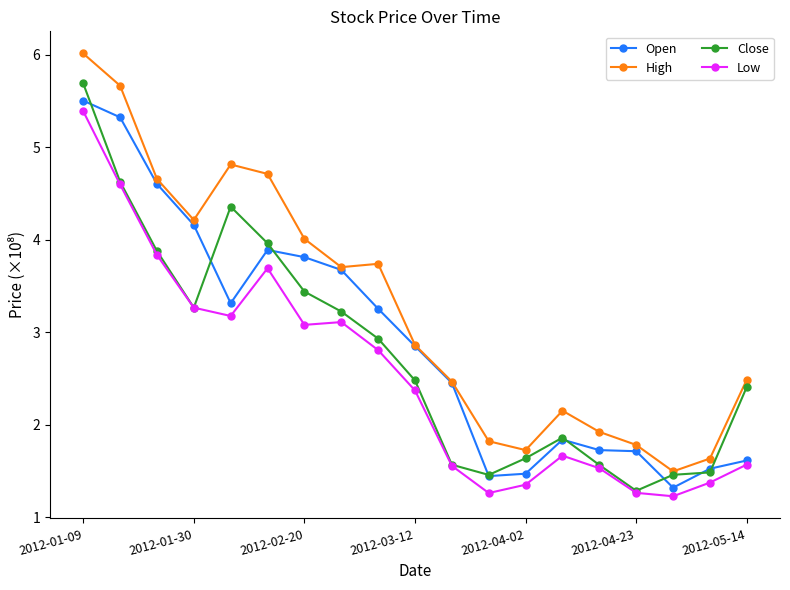

What is the sum of all Low values?

48.1